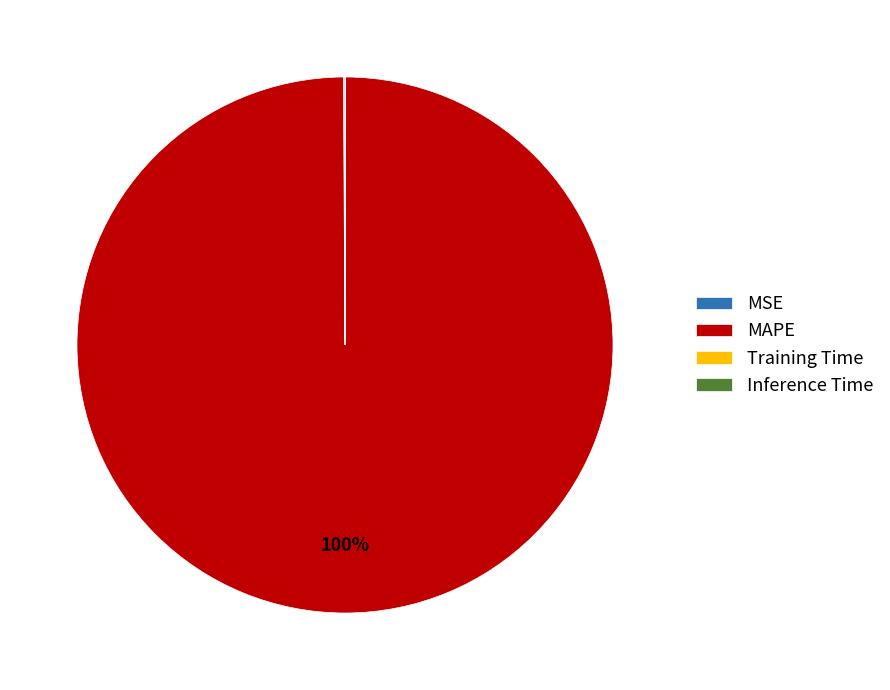

Does MAPE account for over 50% of the chart?

Yes